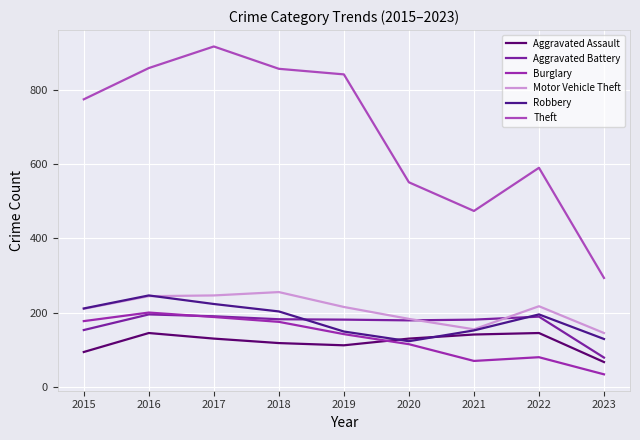

Reading right to left, extract all data points from this chart.

Aggravated Assault: 2023=68	2022=146	2021=142	2020=131	2019=113	2018=119	2017=131	2016=146	2015=95
Aggravated Battery: 2023=80	2022=190	2021=182	2020=180	2019=182	2018=183	2017=191	2016=196	2015=154
Burglary: 2023=35	2022=81	2021=71	2020=116	2019=143	2018=176	2017=189	2016=201	2015=178
Motor Vehicle Theft: 2023=146	2022=218	2021=156	2020=184	2019=216	2018=256	2017=247	2016=245	2015=211
Robbery: 2023=130	2022=196	2021=153	2020=124	2019=150	2018=204	2017=224	2016=247	2015=212
Theft: 2023=294	2022=590	2021=474	2020=551	2019=841	2018=856	2017=916	2016=858	2015=774